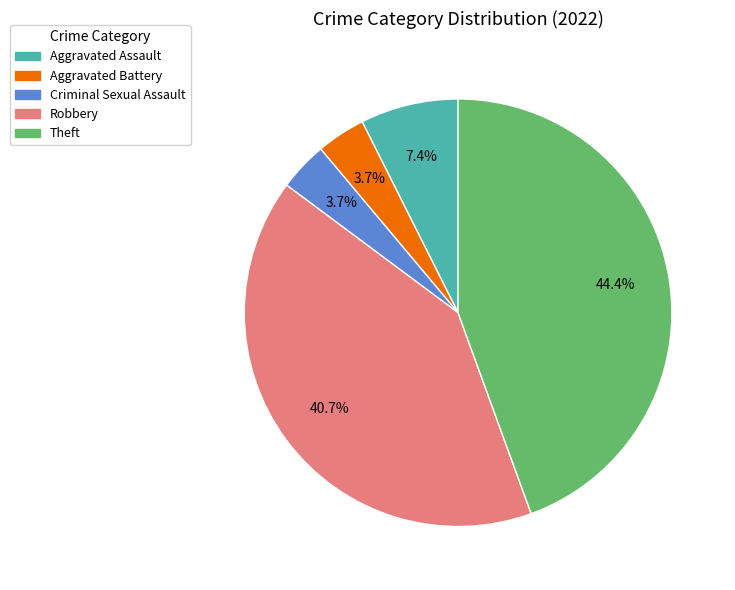

To the nearest percent, what is the difference between the largest and smallest slice percentages?

41%